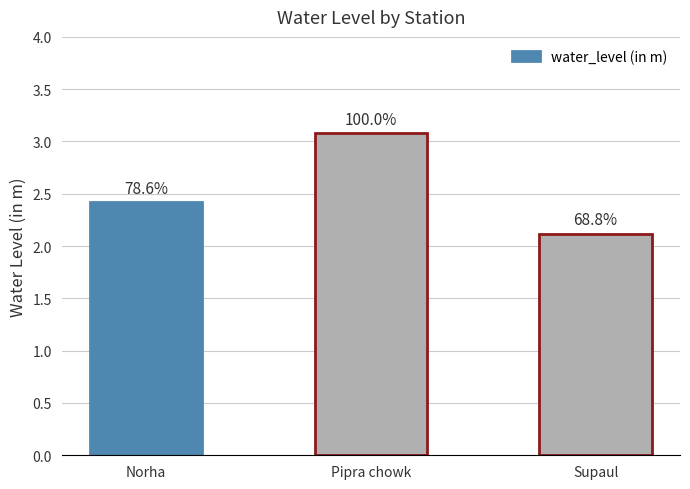

Between Norha and Supaul, which is larger?

Norha